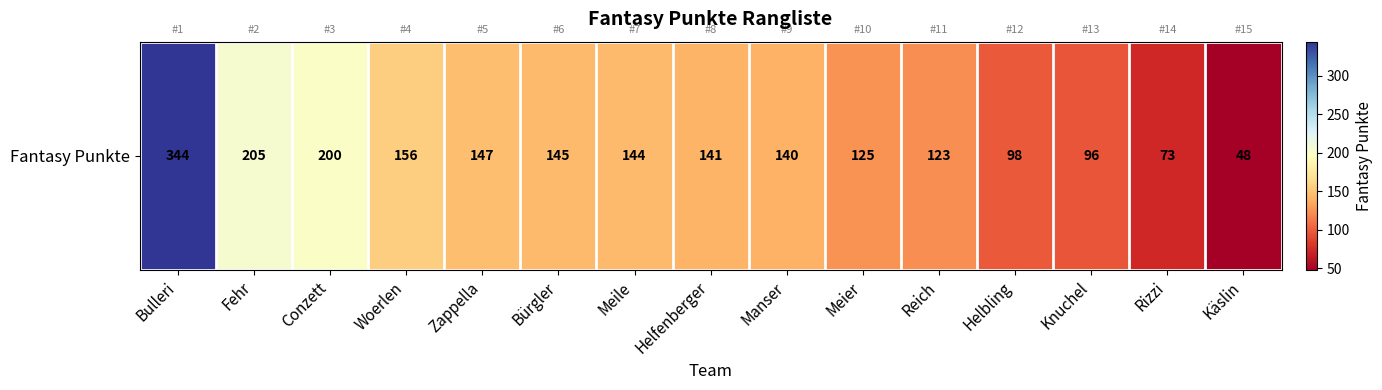

Rank the categories by value from lowest to highest.

Käslin, Rizzi, Knuchel, Helbling, Reich, Meier, Manser, Helfenberger, Meile, Bürgler, Zappella, Woerlen, Conzett, Fehr, Bulleri